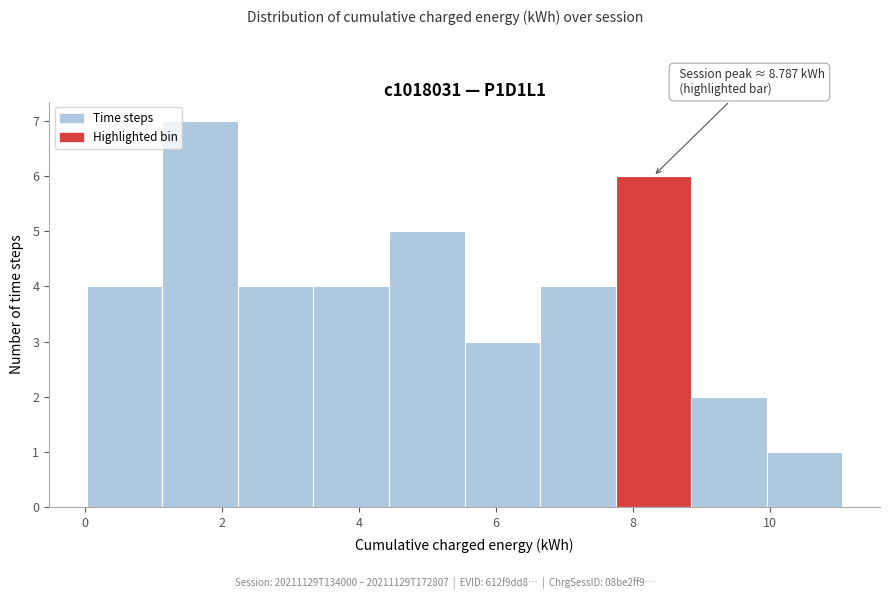

Which range on the x-axis has the tallest bar?

1.2 to 2.2